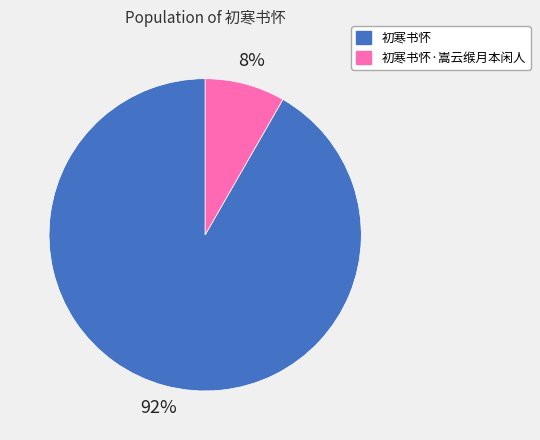

Count the number of slices in the pie.

2